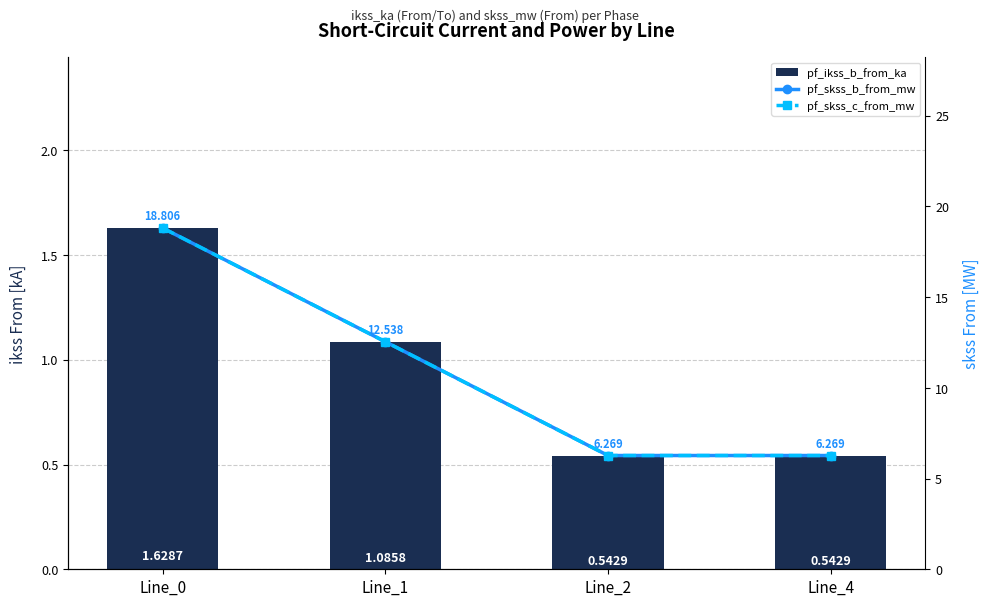

Reading left to right, extract all data points from this chart.

pf_ikss_b_from_ka: 1.6	1.1	0.5	0.5
pf_skss_b_from_mw: 18.8	12.5	6.3	6.3
pf_skss_c_from_mw: 18.8	12.5	6.3	6.3